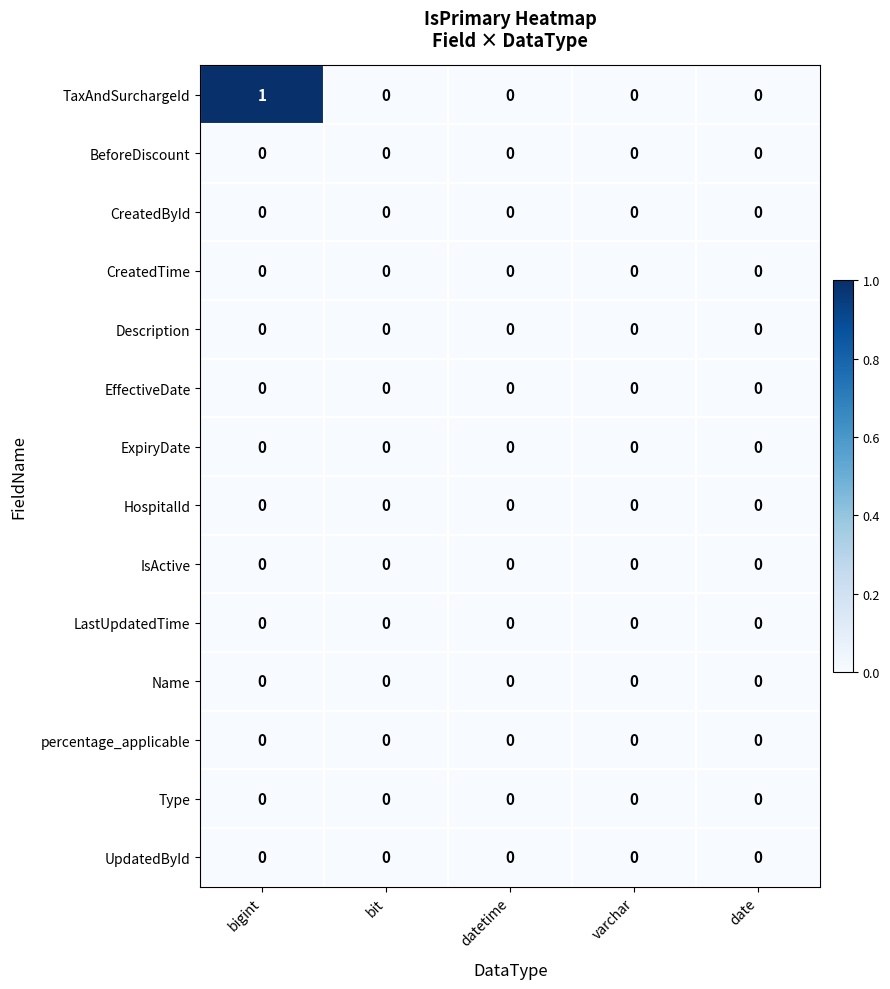

How many values in the TaxAndSurchargeId series exceed 0?

1